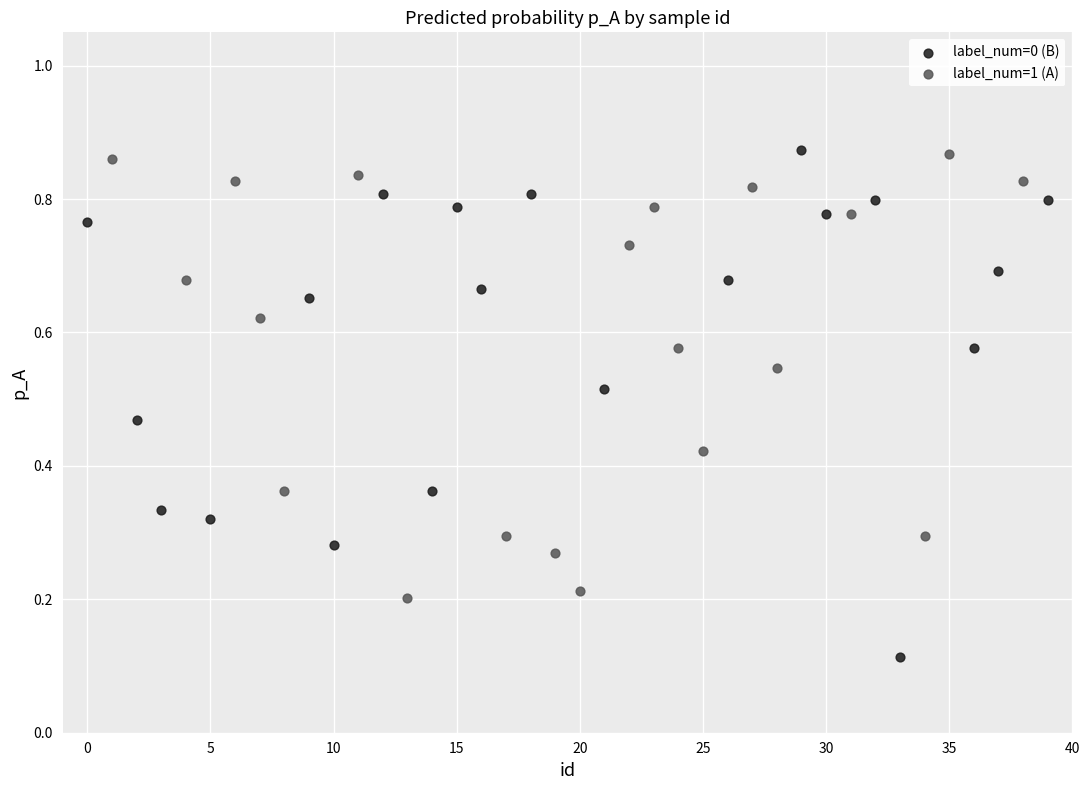

Which series reaches the minimum Y coordinate?

label_num=0 (B)